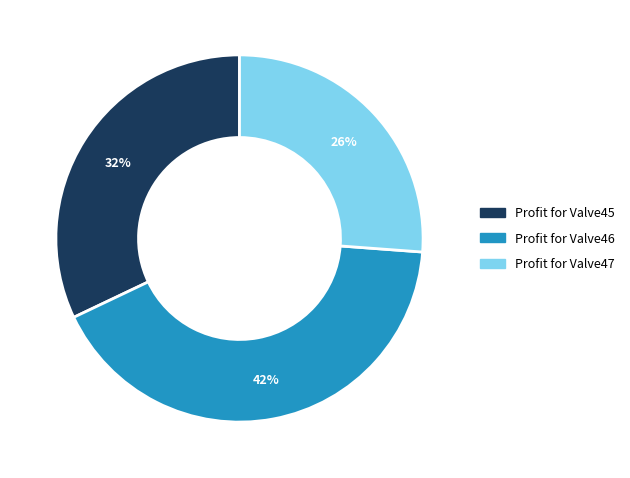

What is the ratio of the value at Profit for Valve47 to the value at Profit for Valve45?

0.8